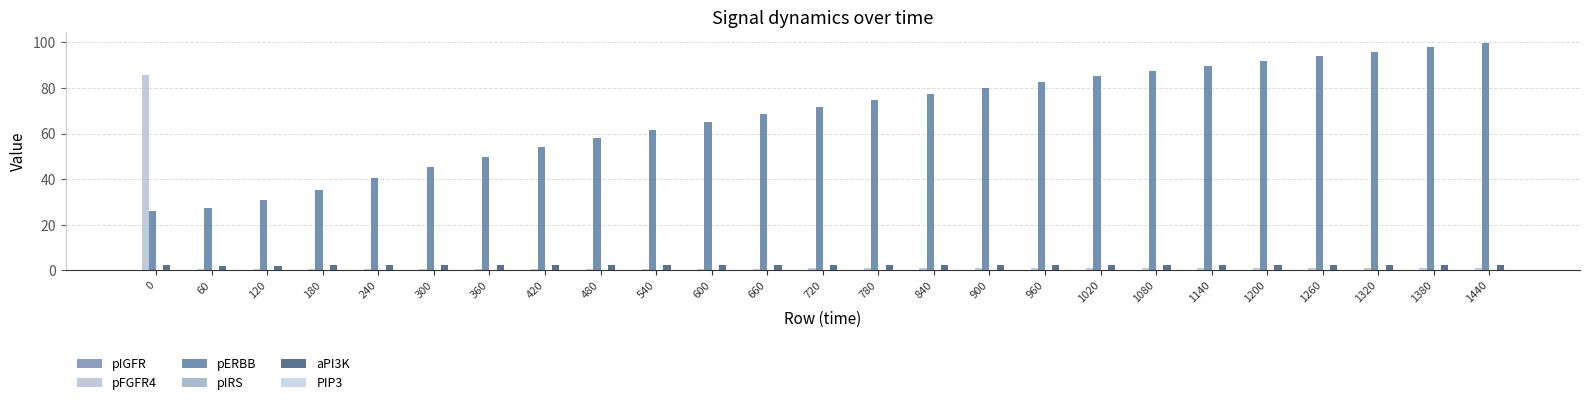

How many groups of bars are there?

25